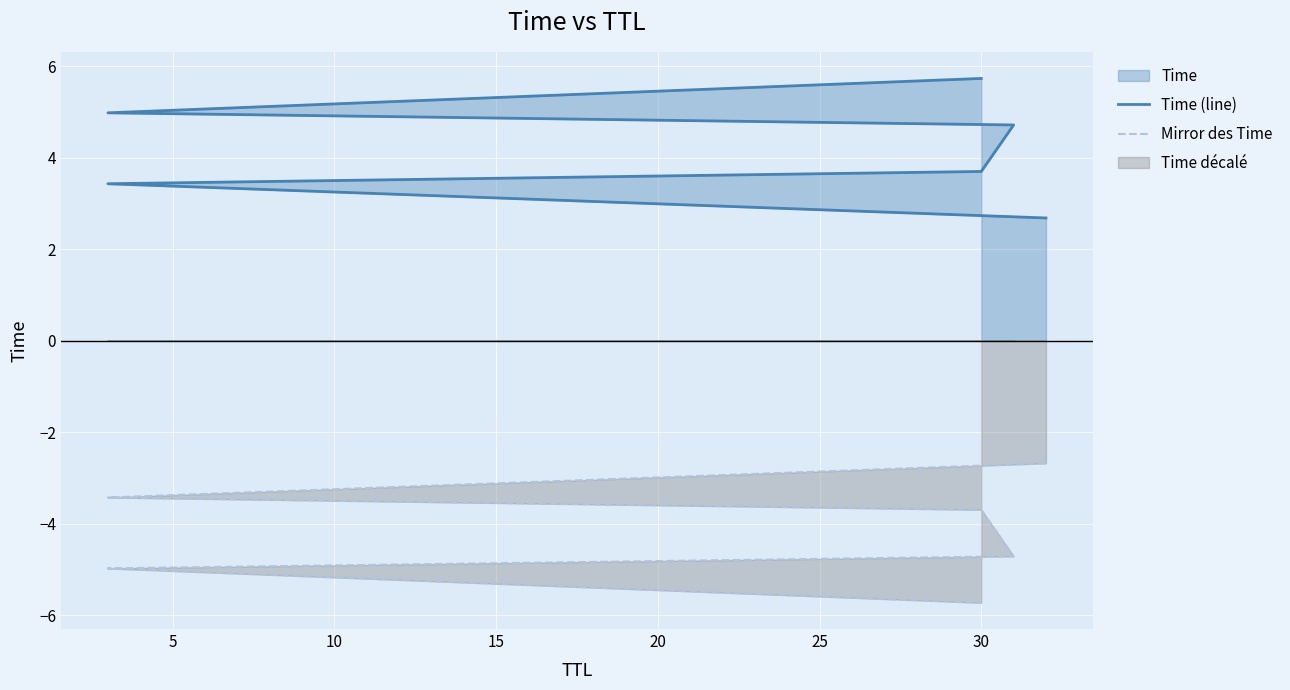

Is the value of Mirror des Time at 30 greater than the value of Time (line) at 30?

No